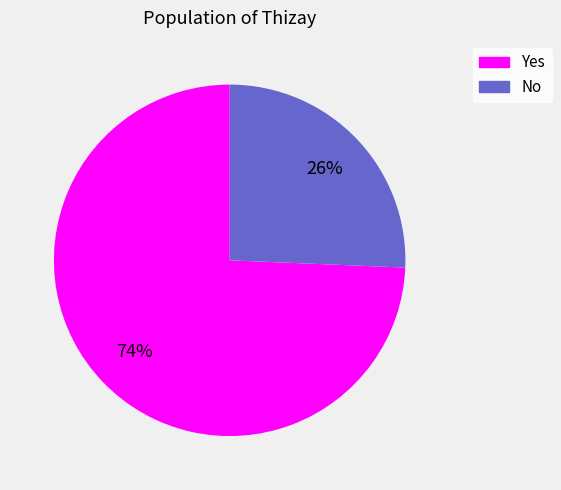

To the nearest percent, what portion does No represent?

26%